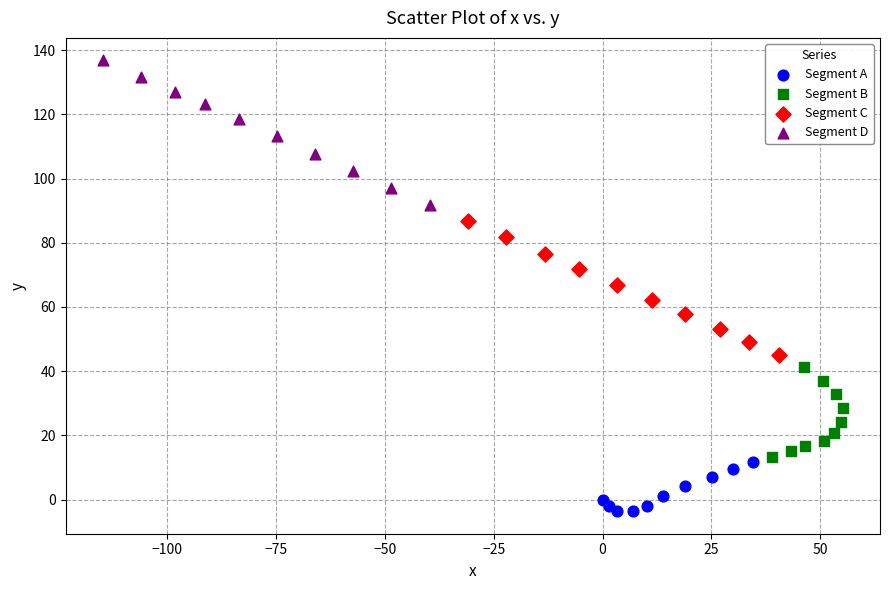

What are all the series names shown in the legend?

Segment A, Segment B, Segment C, Segment D